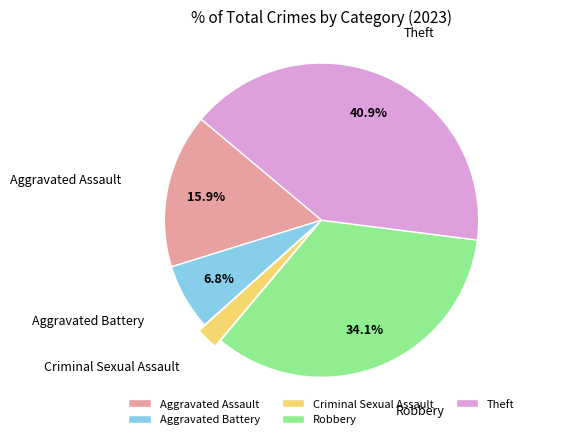

True or false: Aggravated Battery accounts for 13% of the total.

False